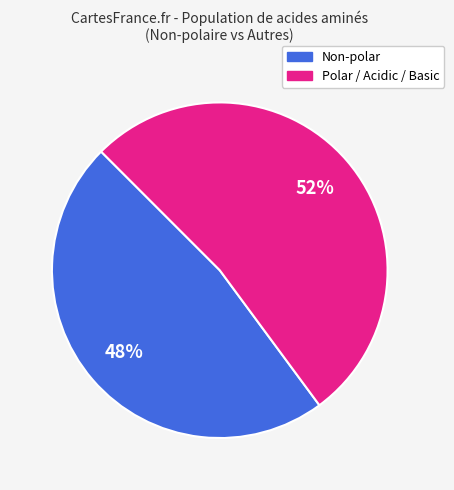

To the nearest percent, what is the average slice percentage?

50%